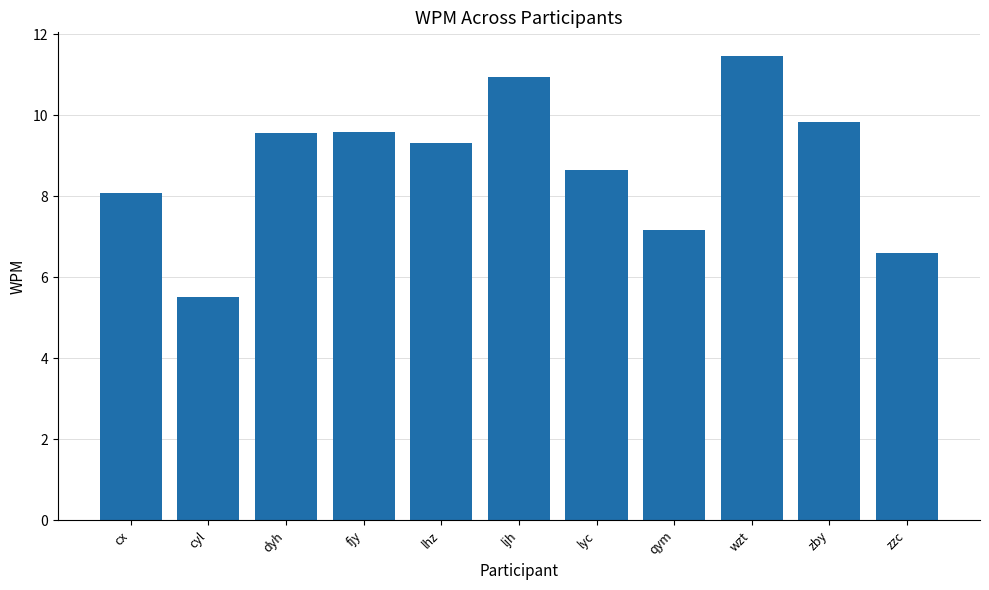

Read the value at wzt.

11.5